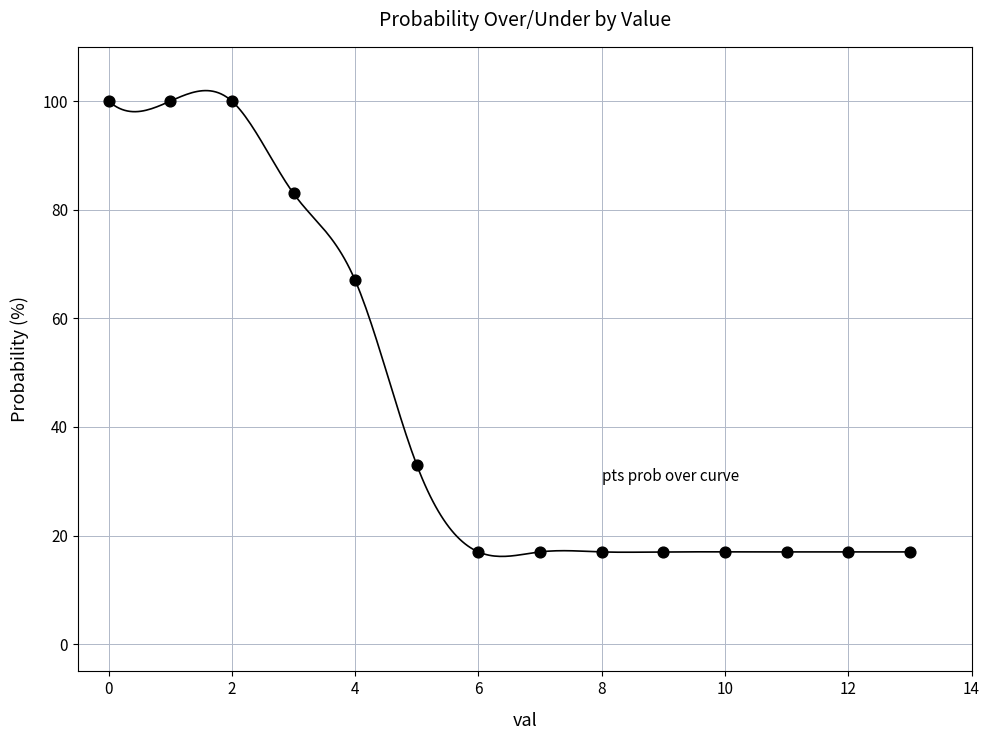

What Y value in the scatter plot is closest to 58?

67